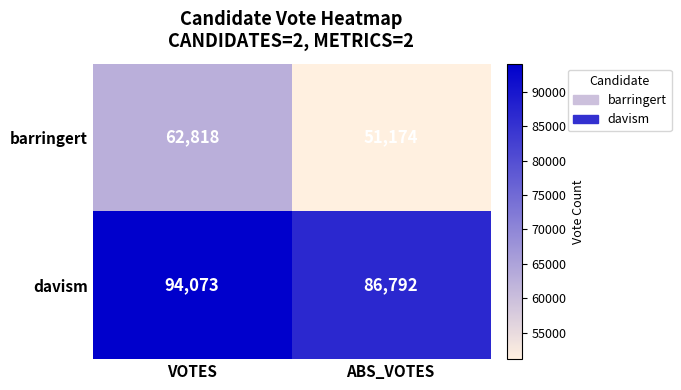

At which category is the sum across all series the highest?

VOTES